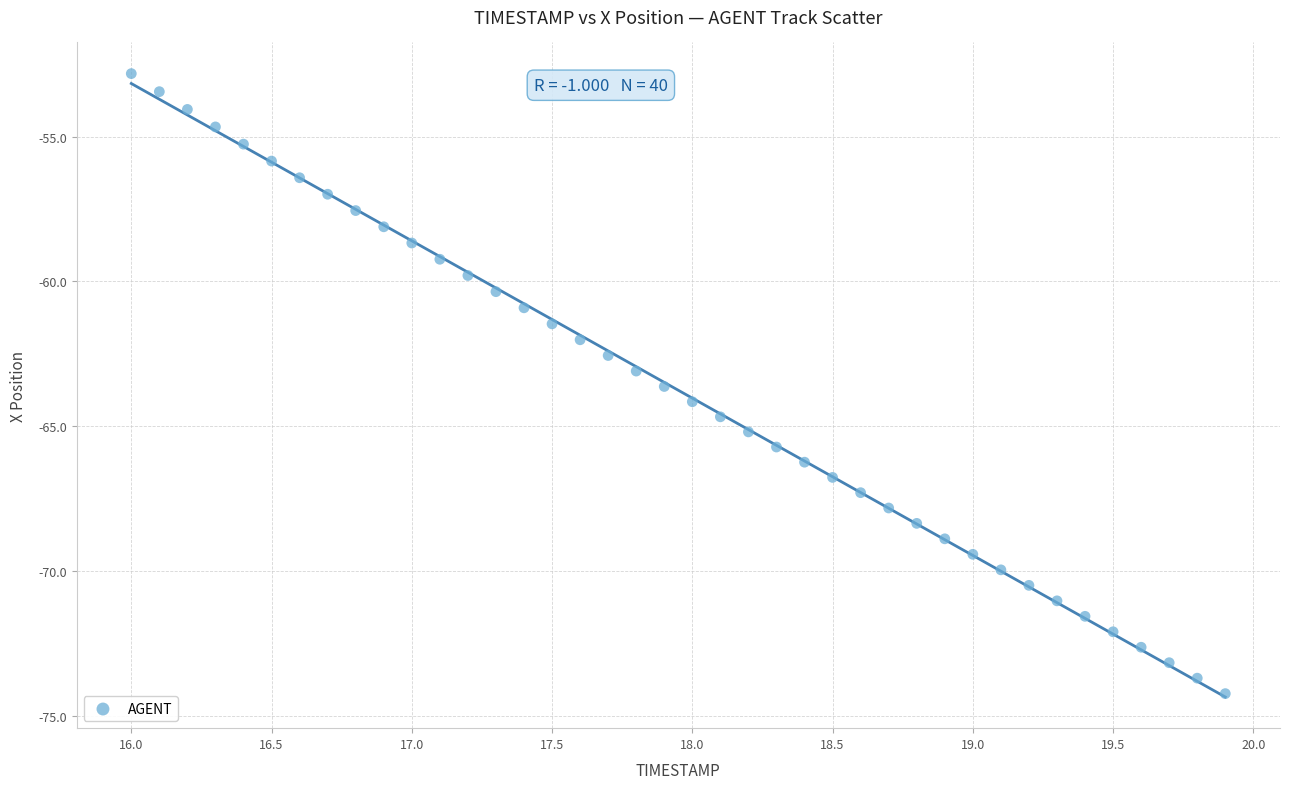

What is the range of X values (max minus min)?

3.9